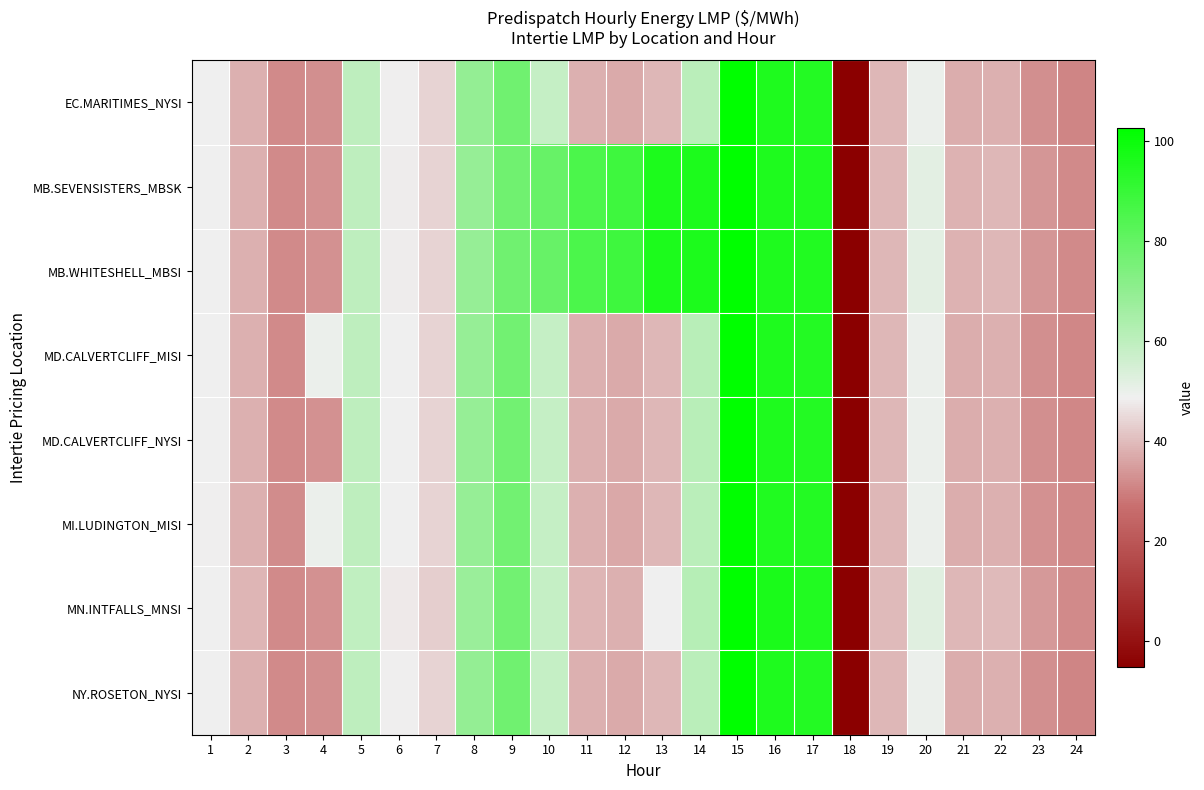

Reading right to left, extract all data points from this chart.

EC.MARITIMES_NYSI: 24=30.9	23=32.6	22=38.0	21=37.4	20=49.8	19=39.2	18=-5.0	17=94.5	16=95.9	15=102.5	14=60.9	13=39.4	12=37.0	11=38.0	10=58.5	9=77.1	8=69.0	7=44.0	6=48.7	5=59.8	4=32.7	3=31.8	2=38.0	1=49.1
MB.SEVENSISTERS_MBSK: 24=31.7	23=33.6	22=39.3	21=38.4	20=51.5	19=39.4	18=-5.2	17=94.9	16=95.7	15=102.8	14=96.1	13=96.2	12=88.5	11=85.5	10=79.4	9=77.0	8=68.7	7=43.8	6=48.0	5=59.8	4=33.1	3=31.8	2=37.8	1=48.8
MB.WHITESHELL_MBSI: 24=31.7	23=33.6	22=39.3	21=38.5	20=51.5	19=39.4	18=-5.2	17=94.9	16=95.7	15=102.8	14=96.1	13=96.3	12=88.5	11=85.6	10=79.4	9=77.0	8=68.7	7=43.8	6=48.0	5=59.8	4=33.1	3=31.8	2=37.8	1=48.8
MD.CALVERTCLIFF_MISI: 24=31.1	23=32.7	22=38.1	21=37.5	20=49.9	19=39.2	18=-5.0	17=94.6	16=95.8	15=102.5	14=61.0	13=39.4	12=37.0	11=38.0	10=58.4	9=77.0	8=69.0	7=44.1	6=48.8	5=59.9	4=49.8	3=31.9	2=37.9	1=49.0
MD.CALVERTCLIFF_NYSI: 24=31.1	23=32.7	22=38.1	21=37.5	20=49.9	19=39.2	18=-5.0	17=94.6	16=95.8	15=102.5	14=61.0	13=39.4	12=37.0	11=38.0	10=58.4	9=77.0	8=69.0	7=44.1	6=48.8	5=59.9	4=32.9	3=31.9	2=37.9	1=49.0
MI.LUDINGTON_MISI: 24=31.2	23=32.7	22=38.1	21=37.5	20=49.9	19=39.1	18=-5.1	17=94.6	16=95.5	15=102.3	14=60.9	13=39.3	12=36.9	11=37.8	10=58.1	9=76.8	8=68.8	7=44.1	6=48.9	5=60.0	4=50.0	3=32.0	2=37.8	1=48.7
MN.INTFALLS_MNSI: 24=31.6	23=34.0	22=39.8	21=39.2	20=52.5	19=39.8	18=-5.2	17=95.0	16=96.4	15=102.5	14=61.8	13=48.8	12=37.9	11=38.7	10=58.4	9=76.7	8=68.1	7=43.1	6=47.8	5=59.7	4=33.1	3=31.5	2=39.0	1=48.8
NY.ROSETON_NYSI: 24=30.9	23=32.6	22=38.0	21=37.4	20=49.8	19=39.2	18=-5.0	17=94.5	16=95.9	15=102.5	14=60.9	13=39.4	12=37.0	11=38.0	10=58.5	9=77.1	8=69.0	7=44.0	6=48.7	5=59.8	4=32.7	3=31.8	2=38.0	1=49.1